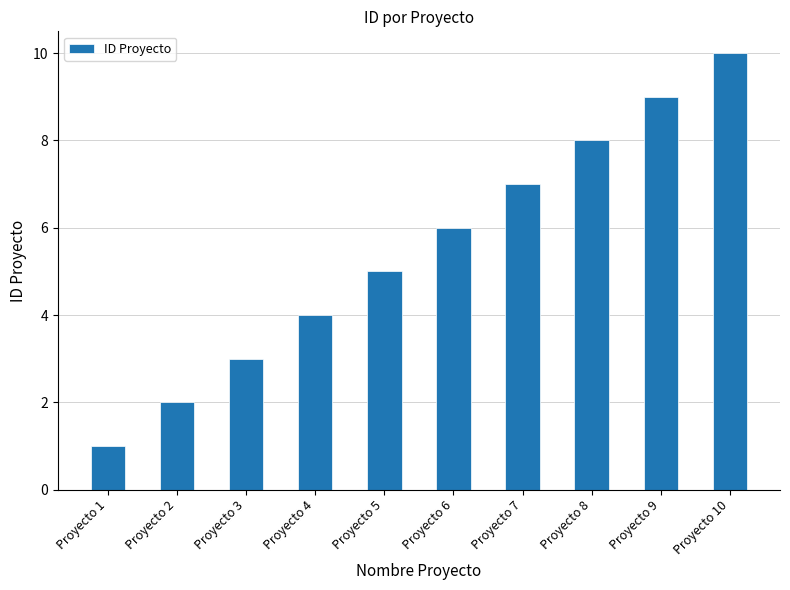

What is the sum of all values?

55